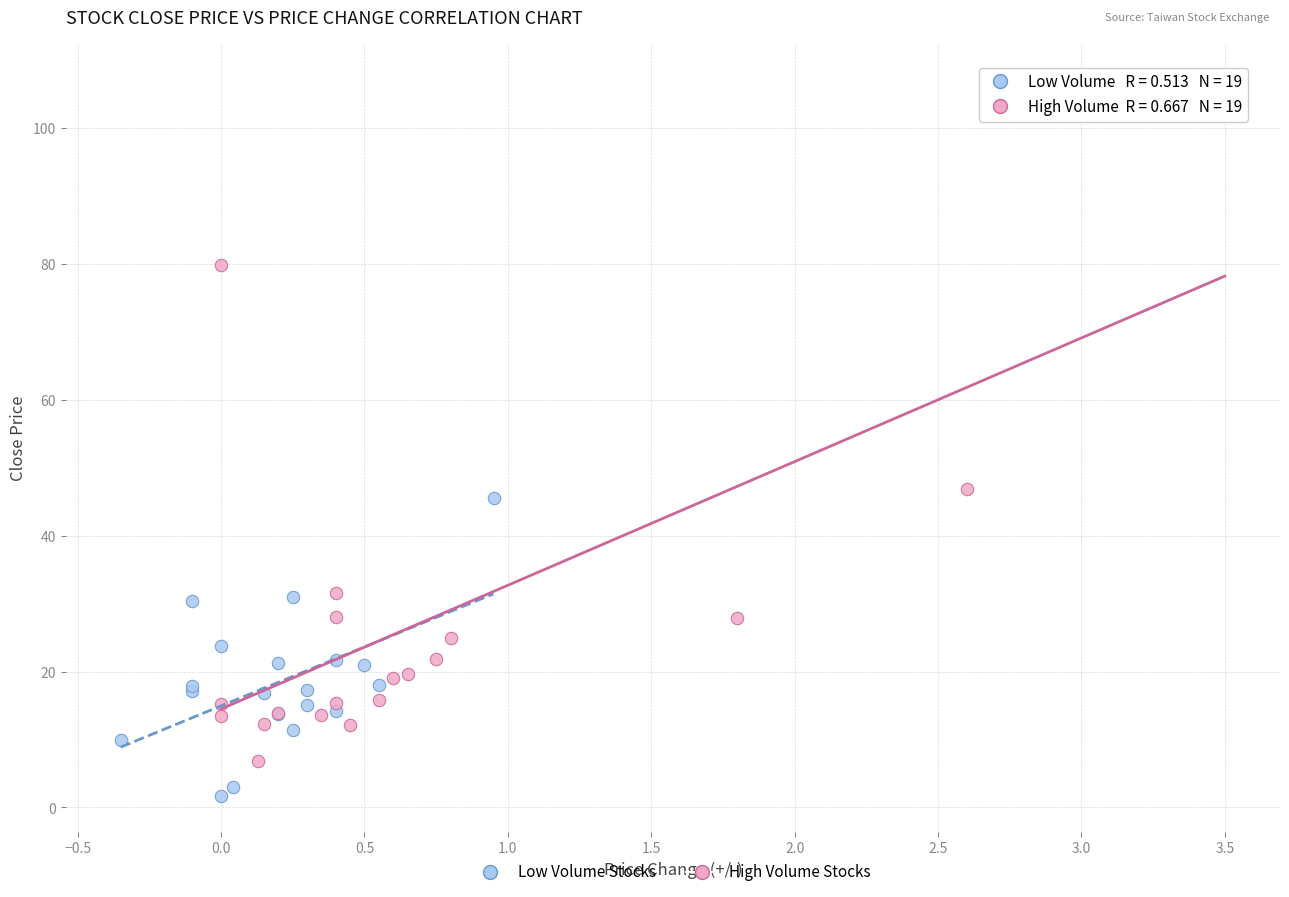

Which series has the widest spread of Y values?

High Volume Stocks